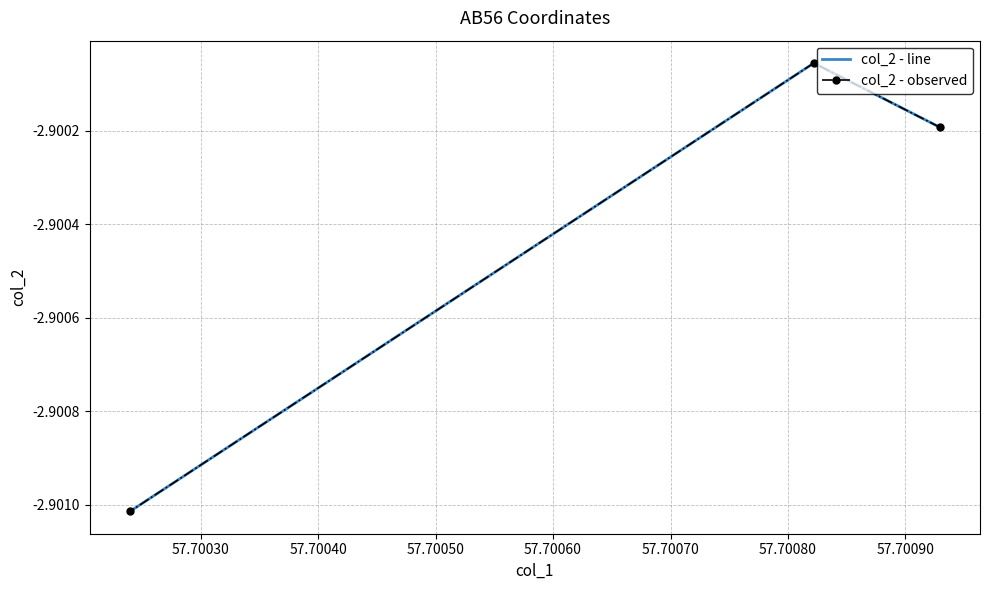

Reading left to right, transcribe all the data shown in this chart.

col_2 - line: -2.9	-2.9	-2.9
col_2 - observed: -2.9	-2.9	-2.9